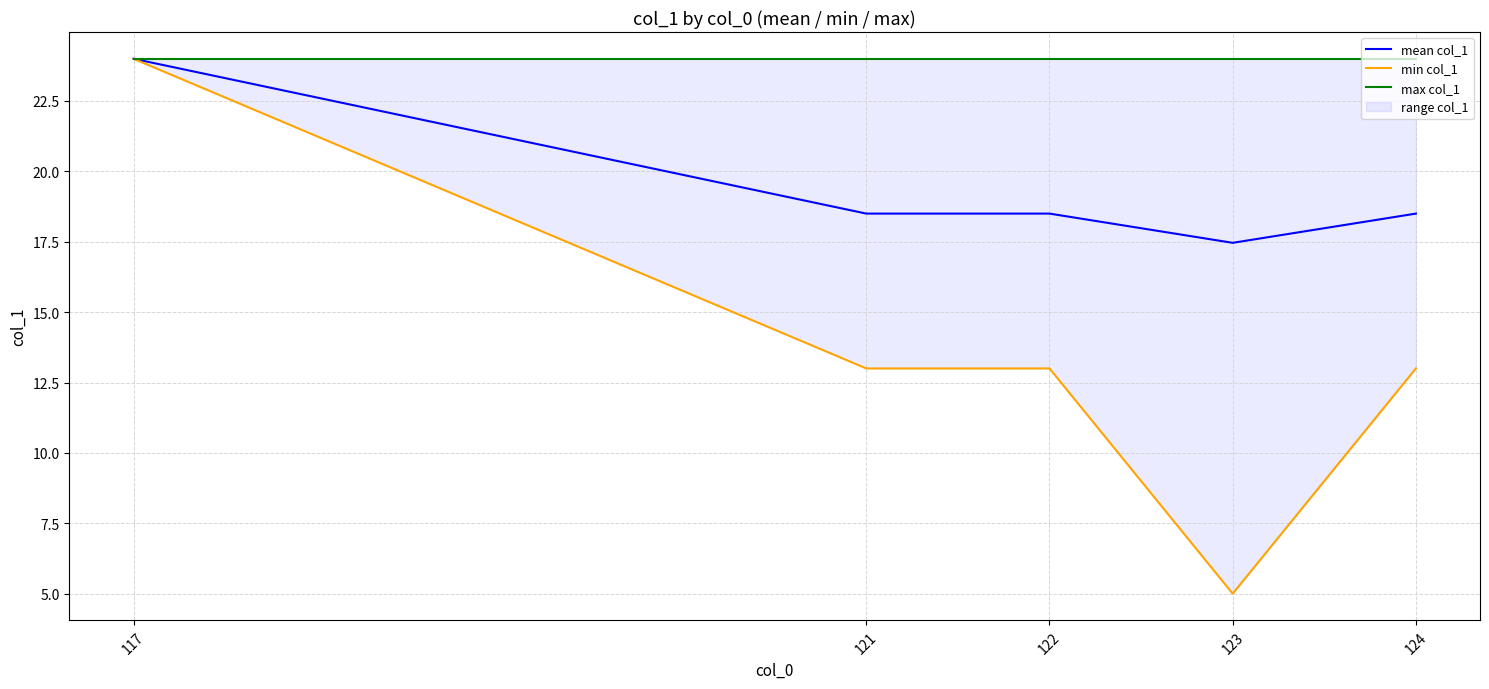

How many data points does each series have?

5